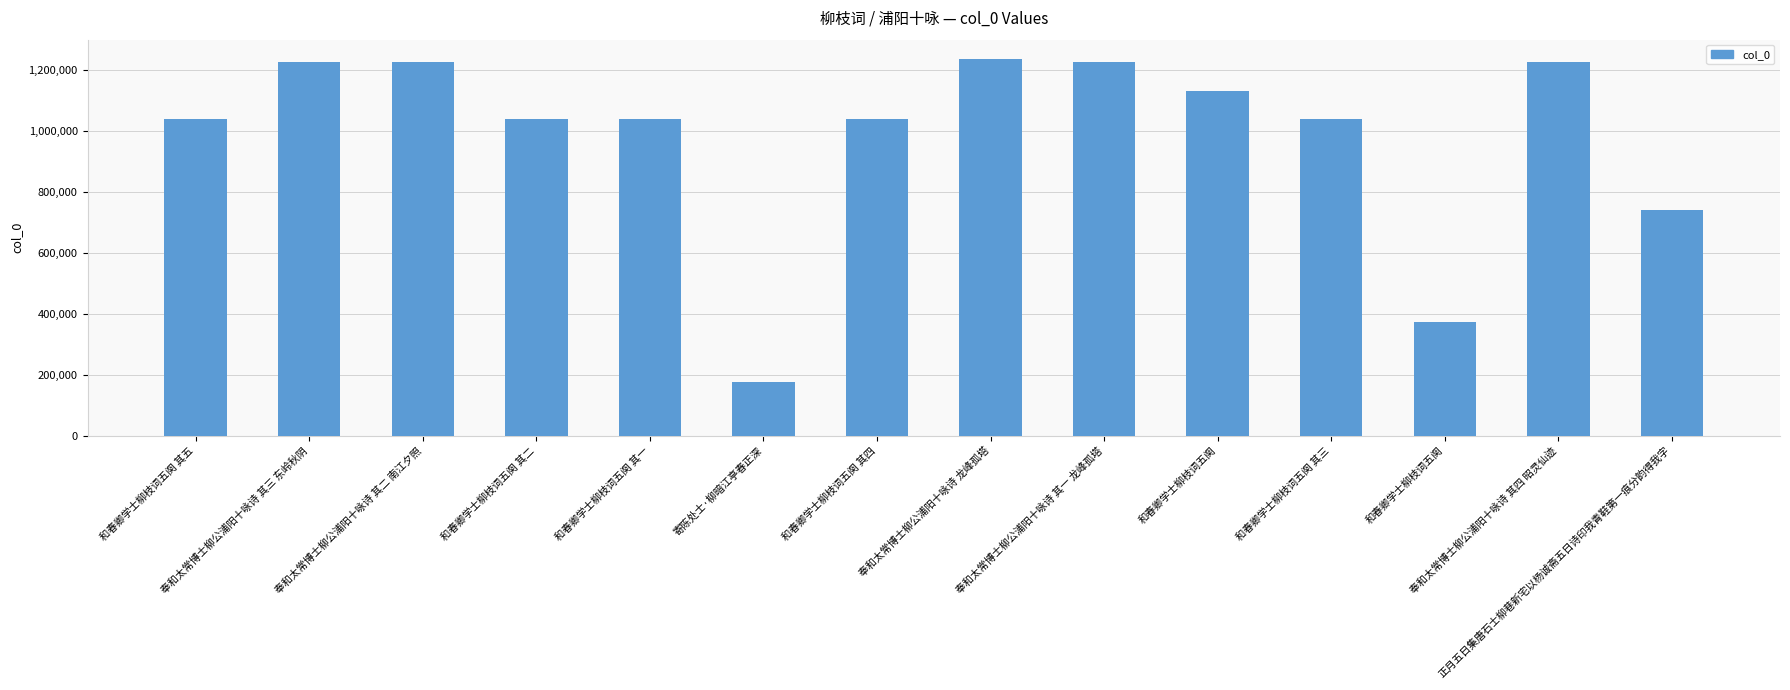

What is the smallest value displayed?

177298